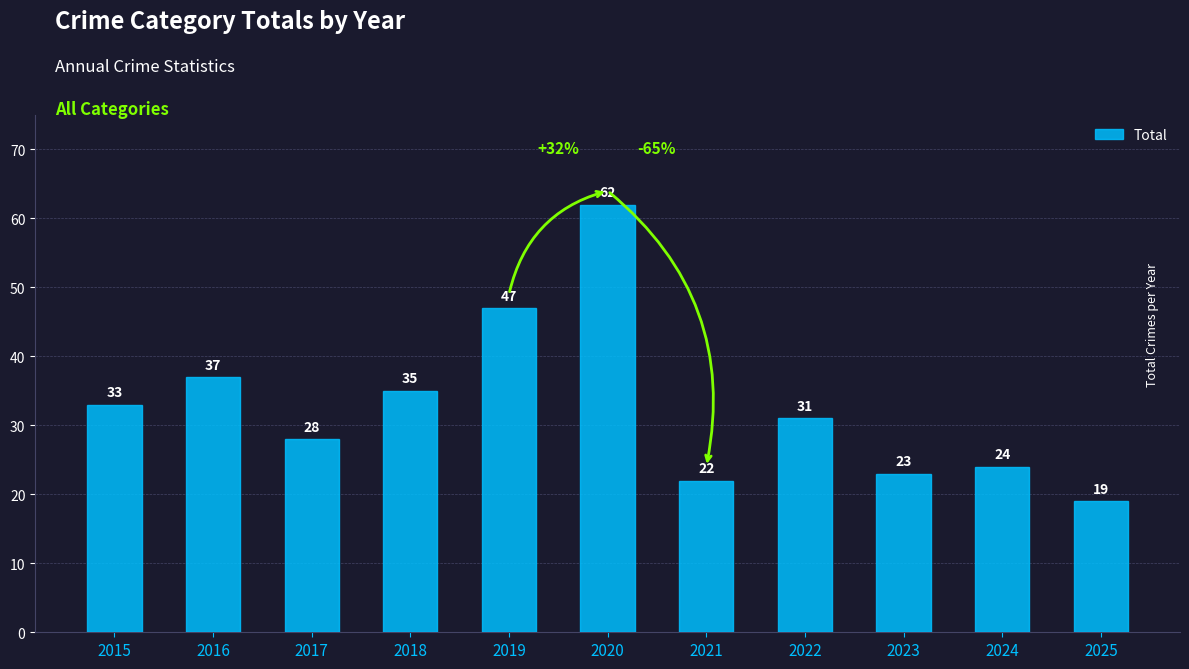

How many data points does each series have?

11